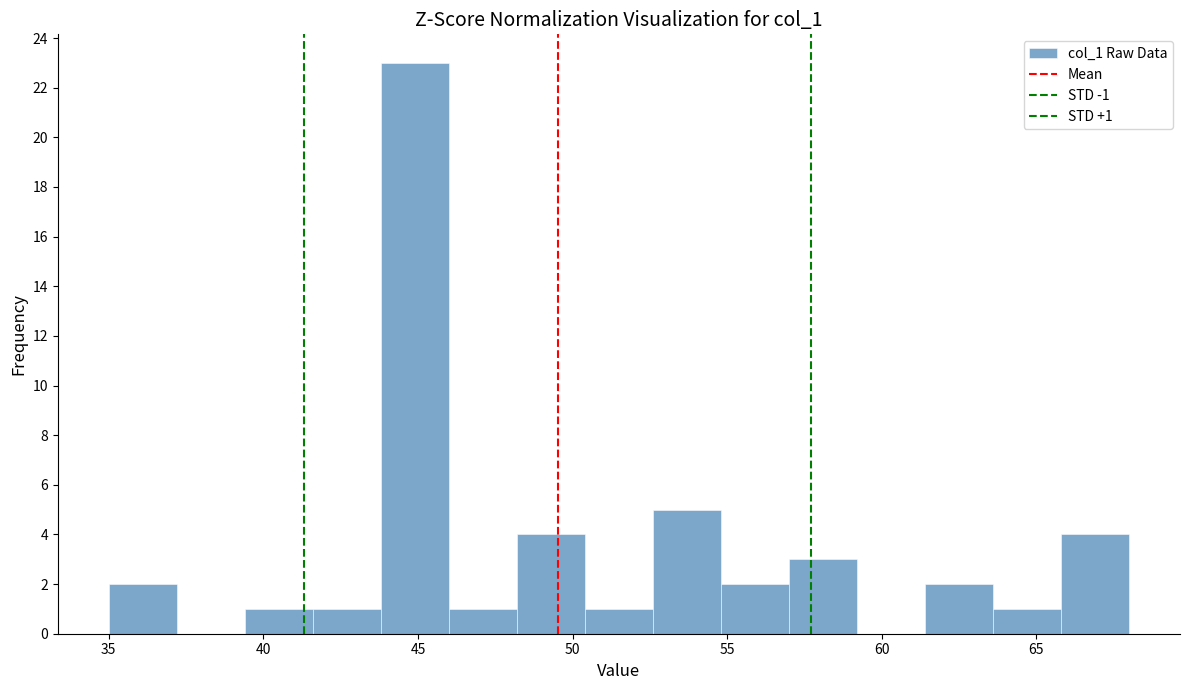

Which range on the x-axis has the tallest bar?

43.8 to 46.0